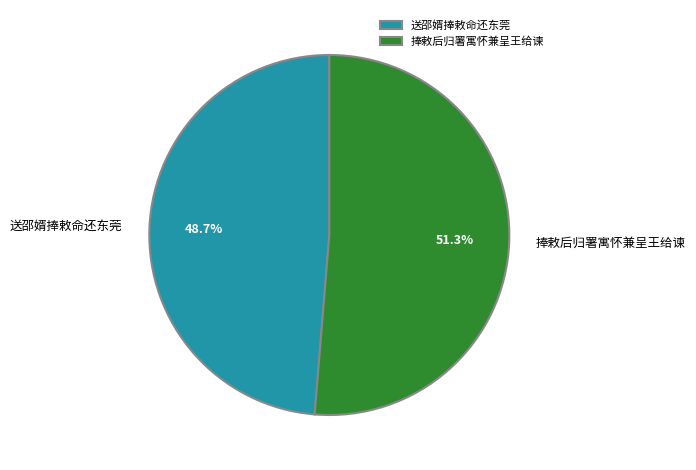

Which slice is the smallest?

送邵婿捧敕命还东莞